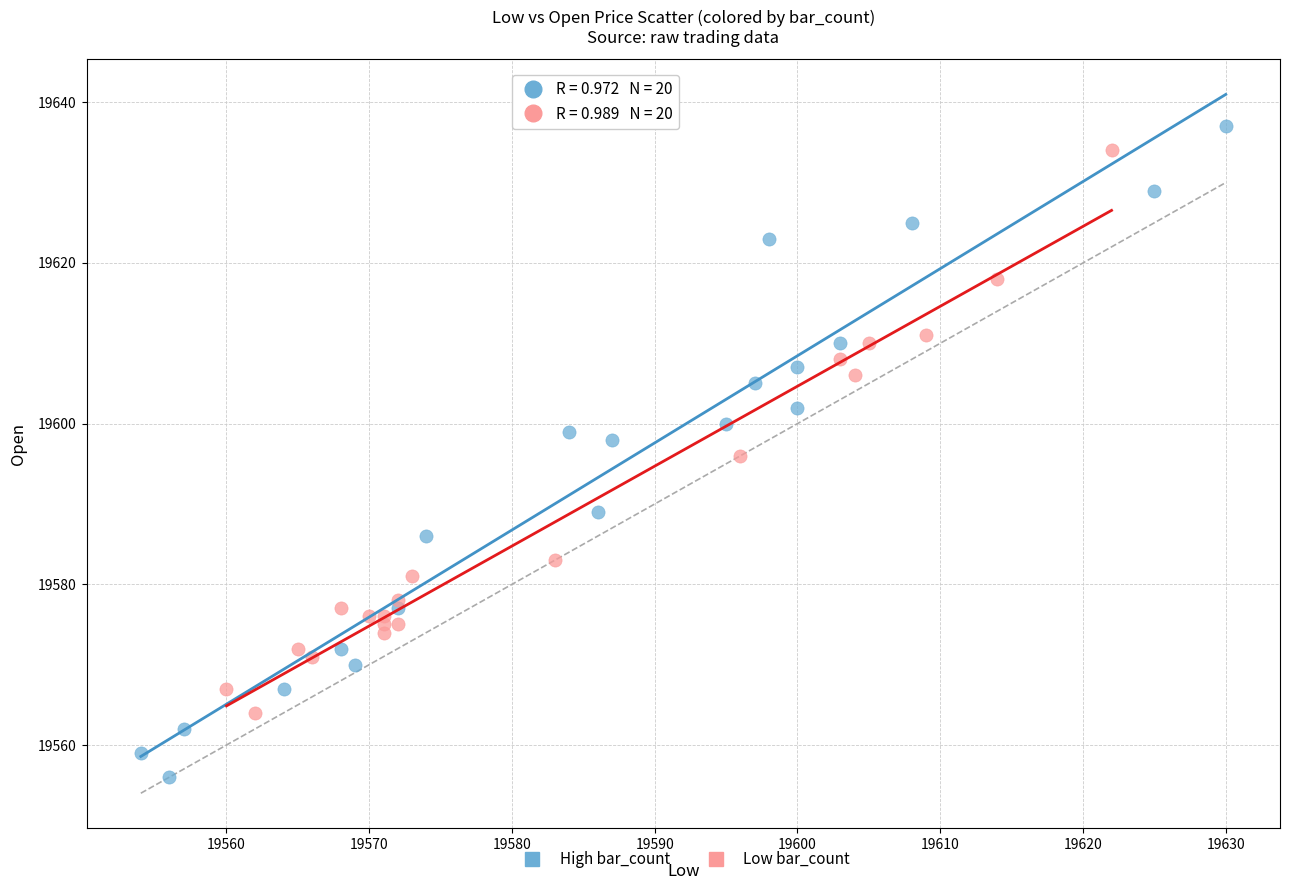

Which series reaches the maximum Y coordinate?

High bar_count